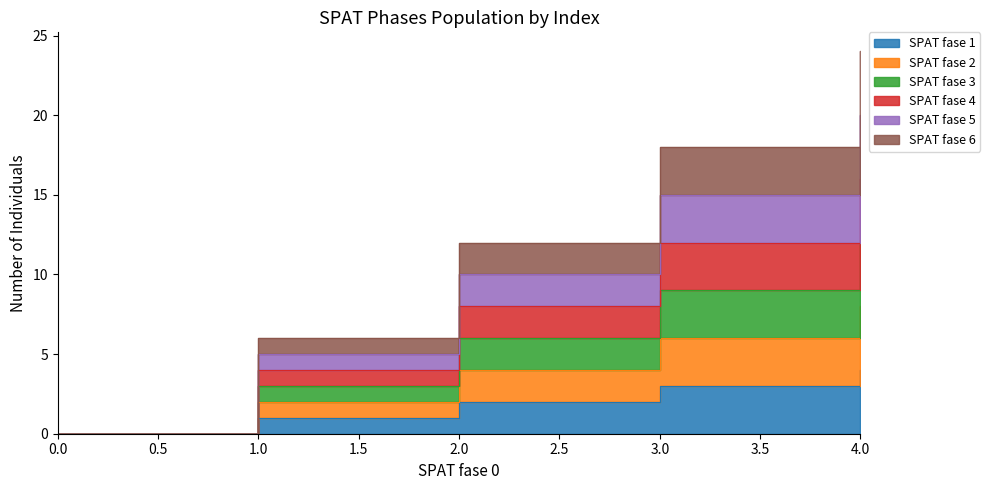

Where does the SPAT fase 3 series first go above 6?

3